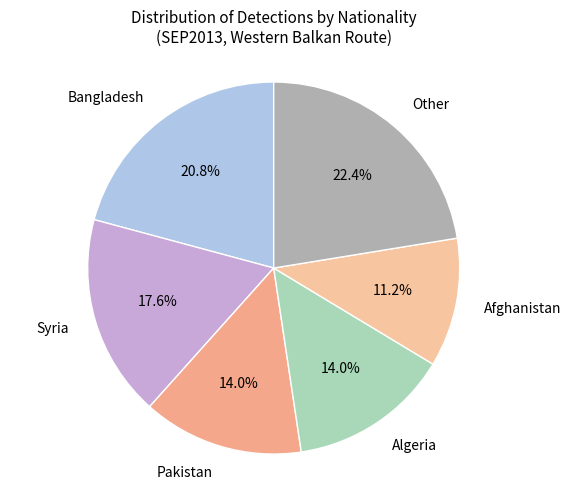

Which slice is the largest?

Other